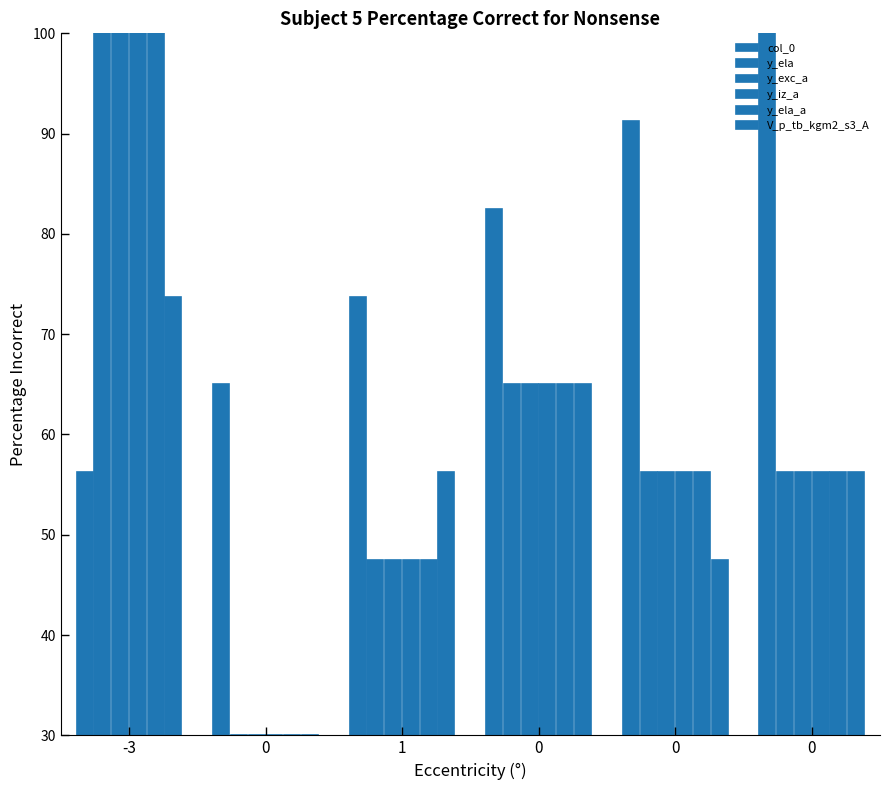

Is the value of y_exc_a at 0 greater than the value of V_p_tb_kgm2_s3_A at 0?

No